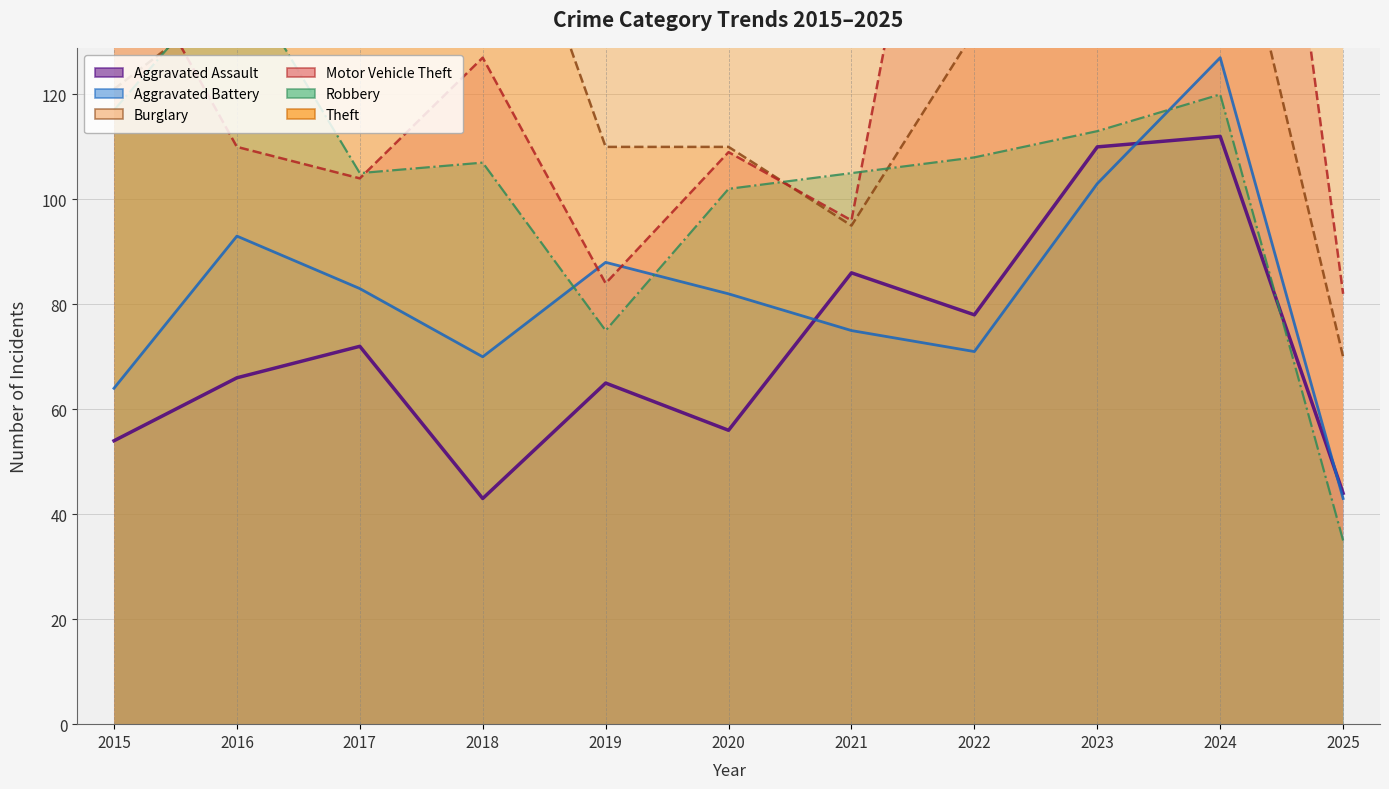

Is the value of Burglary at 2017 greater than the value of Aggravated Assault at 2018?

Yes